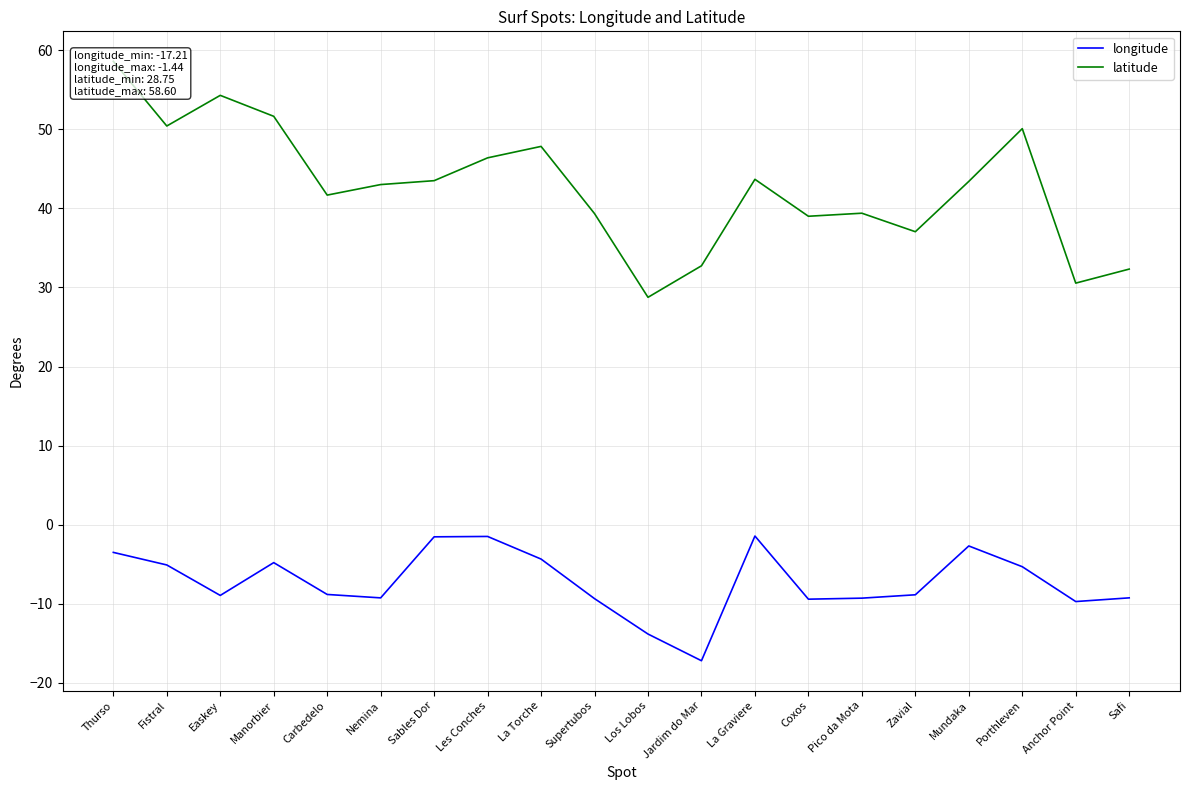

In latitude, how many points are higher than both neighbors (excluding endpoints)?

5